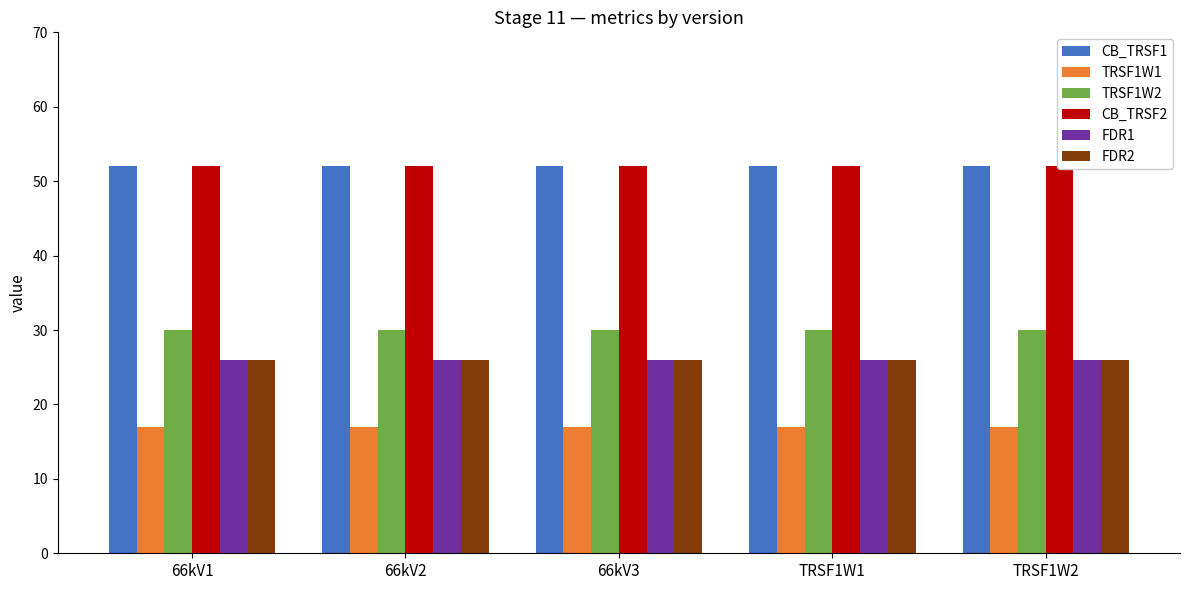

Reading left to right, extract all data points from this chart.

CB_TRSF1: 52	52	52	52	52
TRSF1W1: 17	17	17	17	17
TRSF1W2: 30	30	30	30	30
CB_TRSF2: 52	52	52	52	52
FDR1: 26	26	26	26	26
FDR2: 26	26	26	26	26